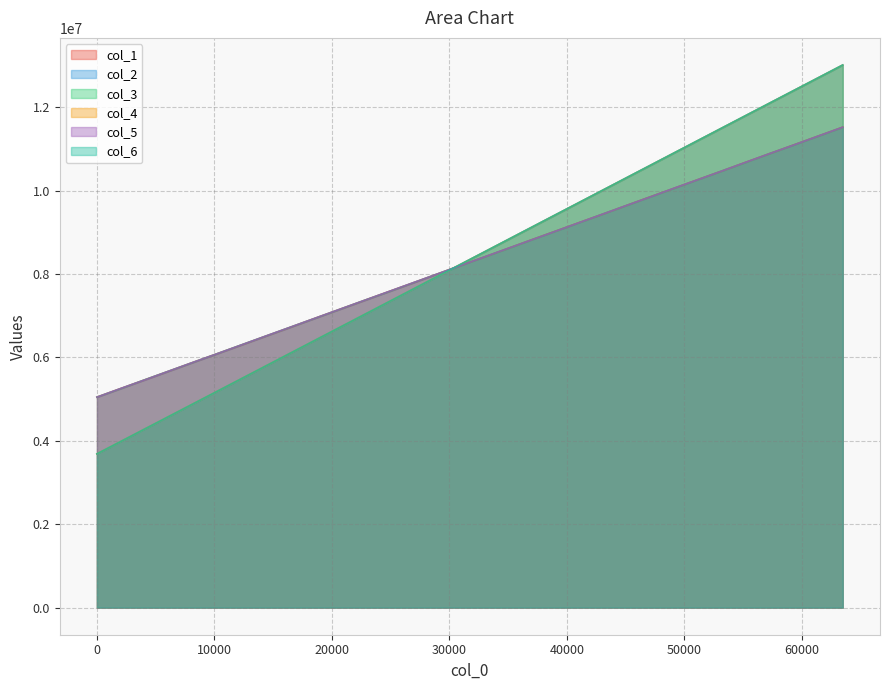

At which category does the chart reach its peak across all series?

63488